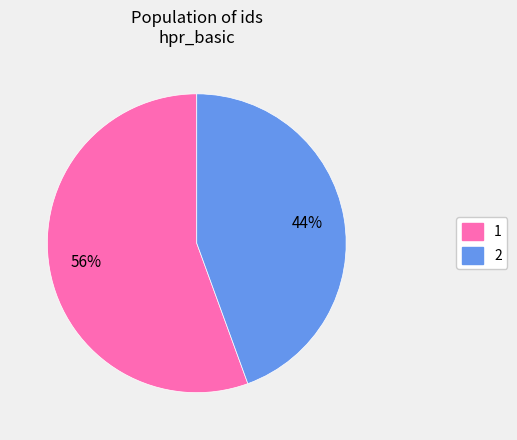

What percentage is the 1 slice, to the nearest percent?

56%